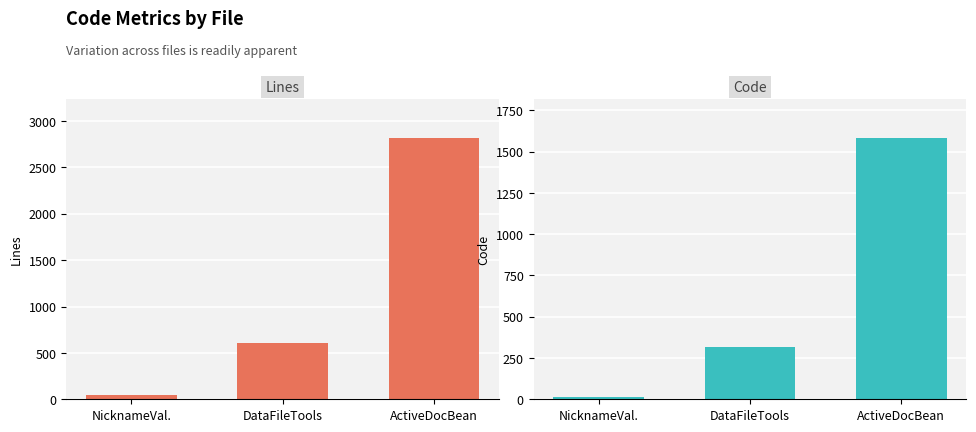

At how many categories does at least one series exceed 2274?

1